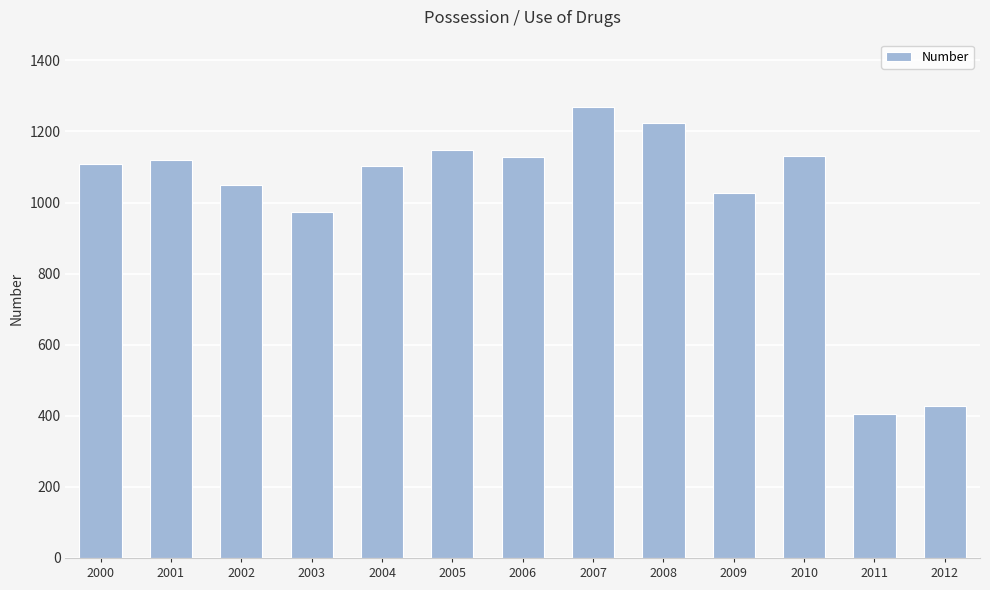

What is the sum of all values?

13111